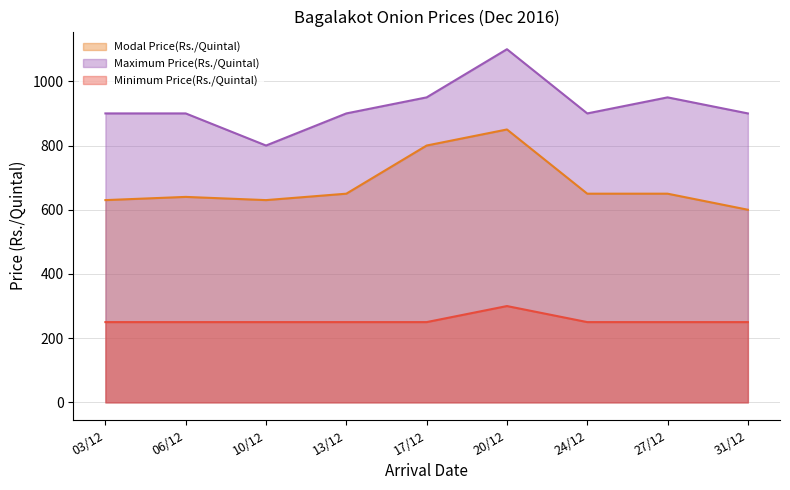

What is the label of the 2nd point from the left?

06/12